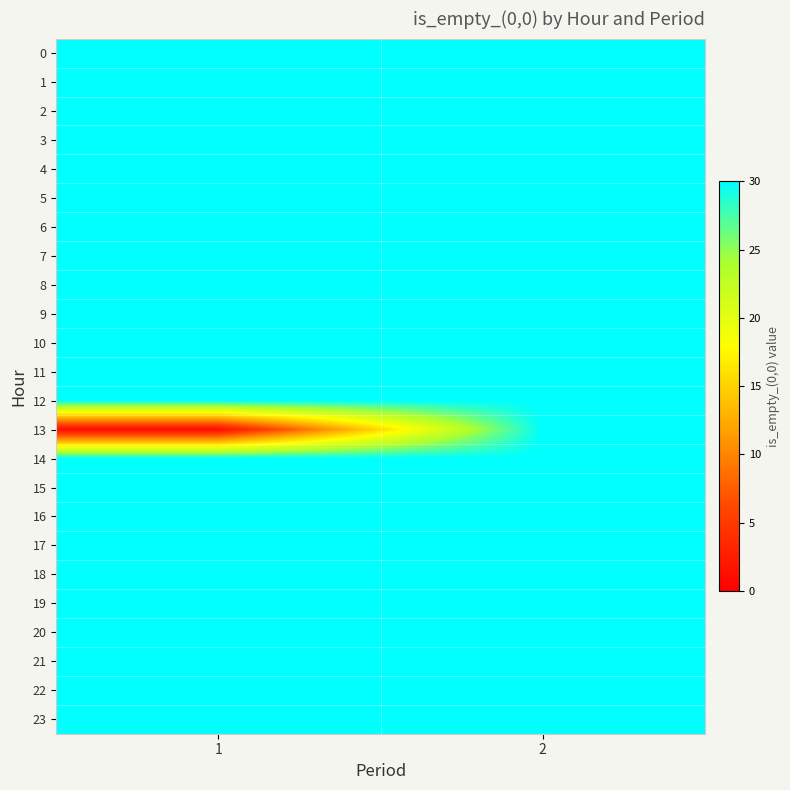

Reading left to right, what are all the values shown in this chart?

0: 1=30	2=30
1: 1=30	2=30
2: 1=30	2=30
3: 1=30	2=30
4: 1=30	2=30
5: 1=30	2=30
6: 1=30	2=30
7: 1=30	2=30
8: 1=30	2=30
9: 1=30	2=30
10: 1=30	2=30
11: 1=30	2=30
12: 1=30	2=30
13: 1=1	2=30
14: 1=30	2=30
15: 1=30	2=30
16: 1=30	2=30
17: 1=30	2=30
18: 1=30	2=30
19: 1=30	2=30
20: 1=30	2=30
21: 1=30	2=30
22: 1=30	2=30
23: 1=30	2=30